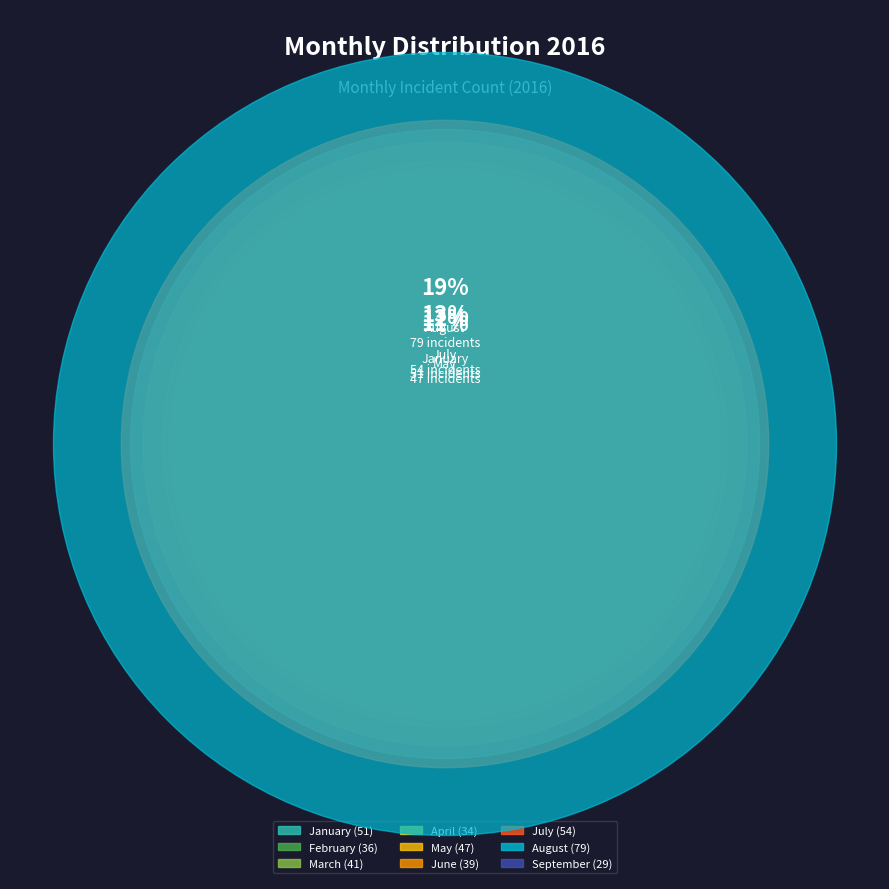

Which category has the biggest portion of the pie?

August